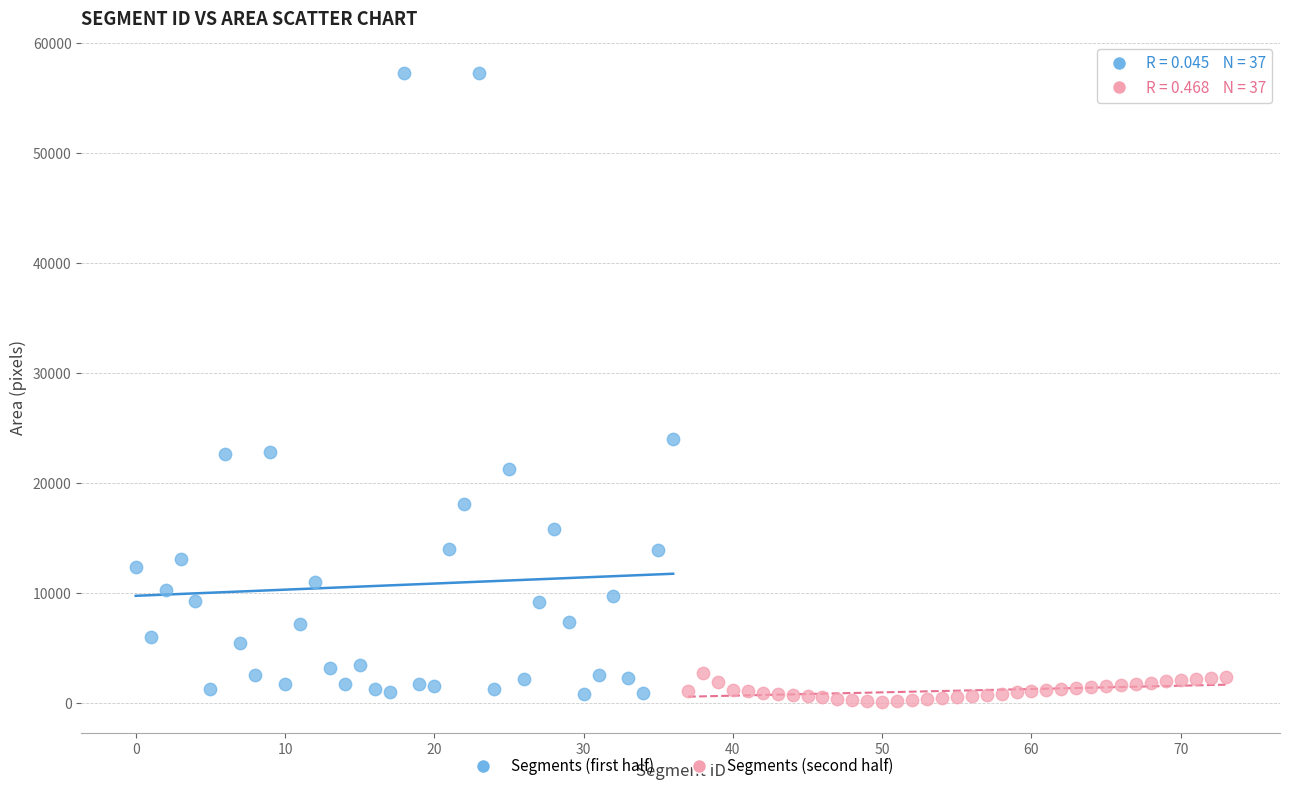

Which series has the largest Y range (max minus min)?

Segments (first half)